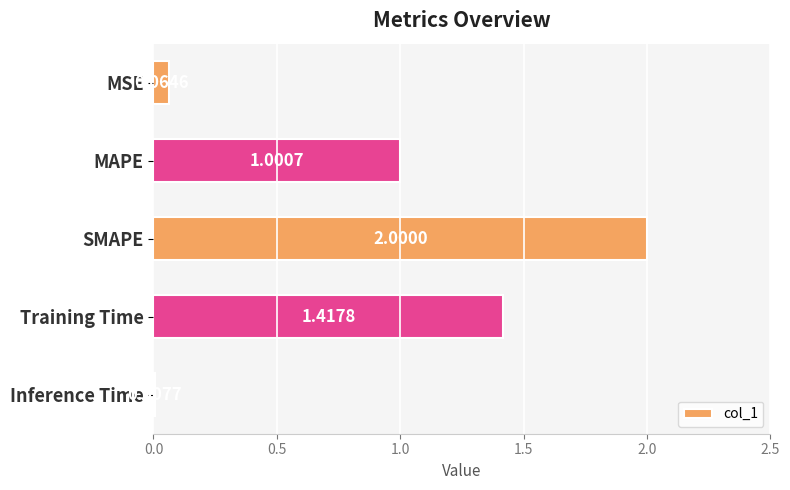

List the labels in order of value, smallest first.

Inference Time, MSE, MAPE, Training Time, SMAPE